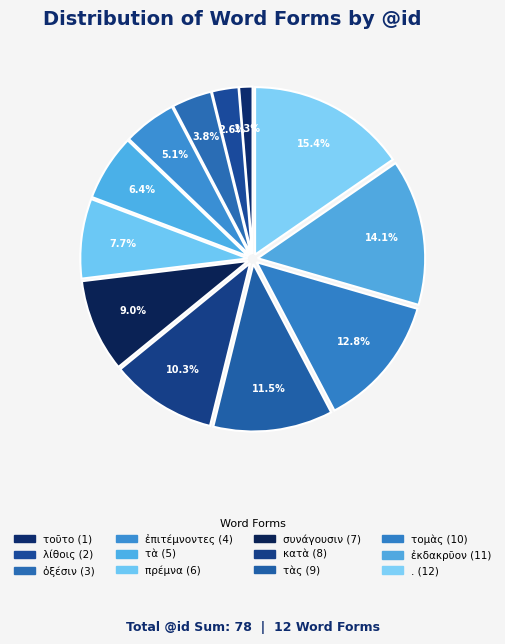

How many slices are in this pie chart?

12